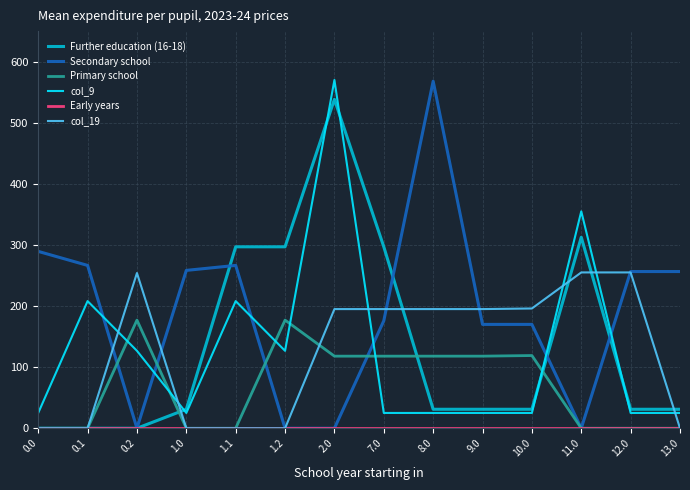

What is the spread (max minus min) of values at 10.0?

196.0